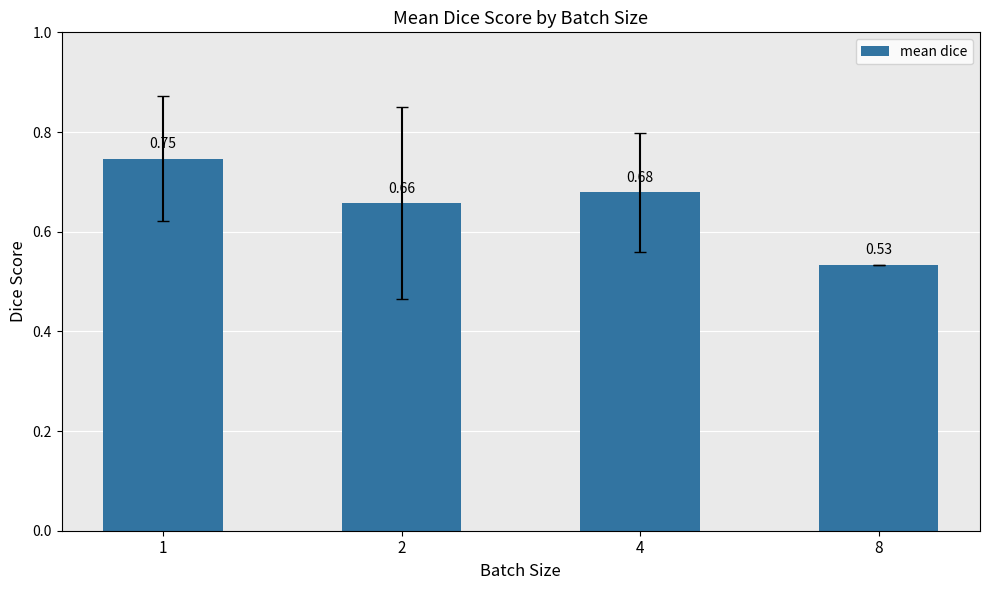

List the labels in order of value, smallest first.

8, 2, 4, 1